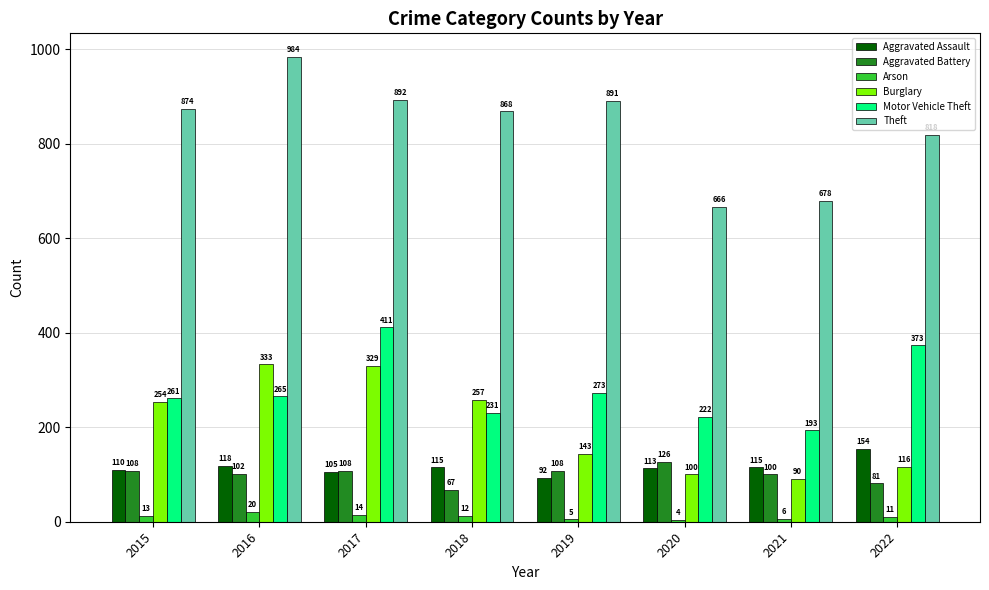

What is the value of the Theft bar at the 3rd from the left?

892